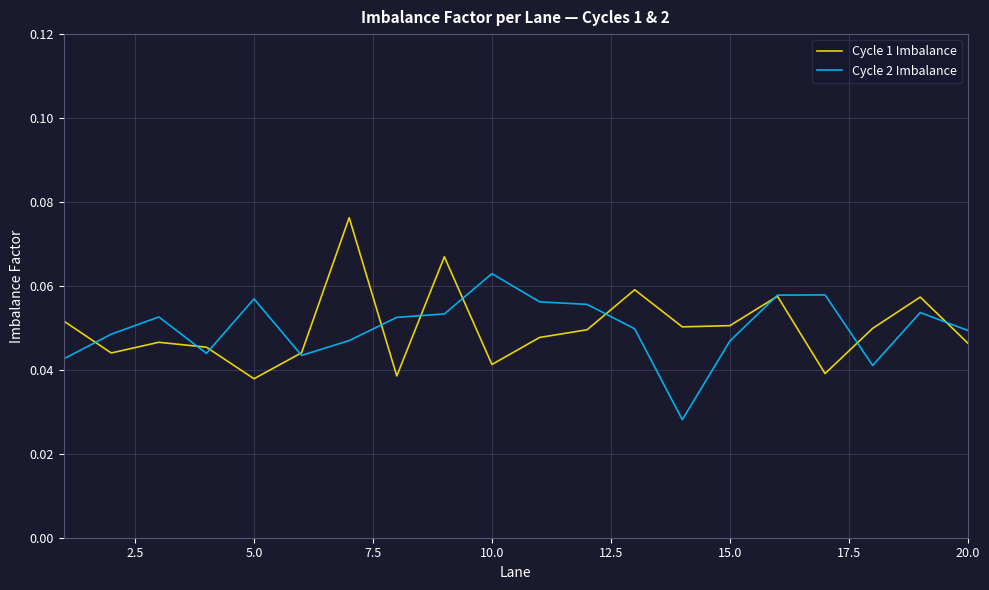

List the series in order of their peak value, lowest first.

Cycle 2 Imbalance, Cycle 1 Imbalance